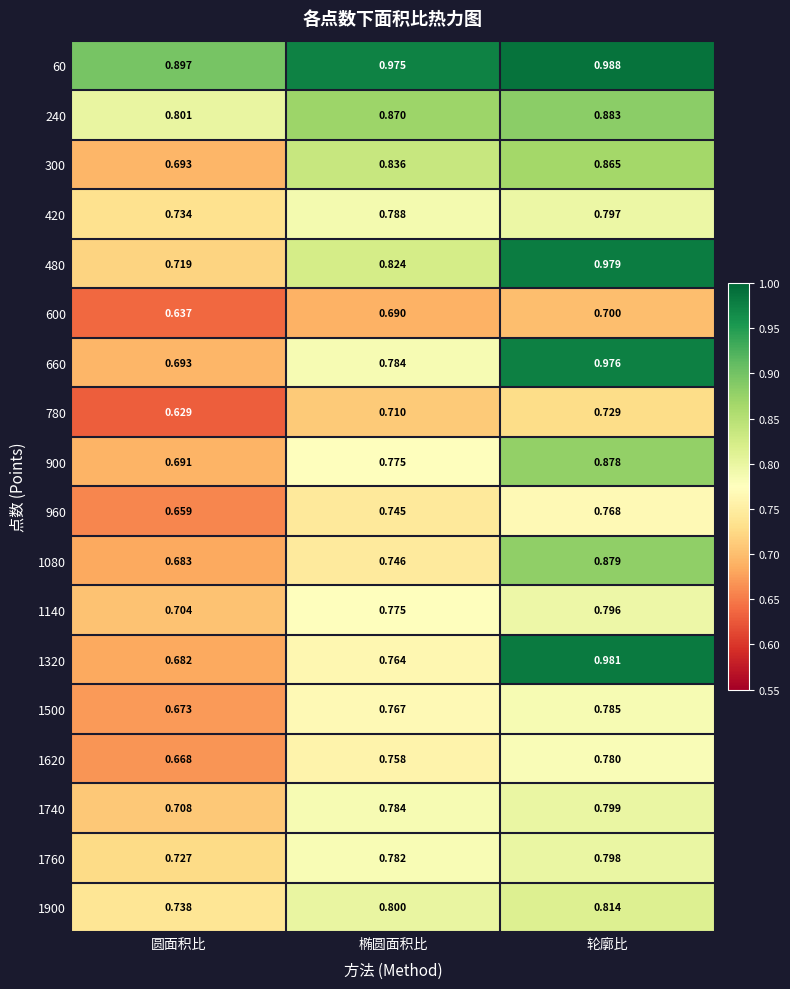

At which label is 600 closest to 0?

圆面积比